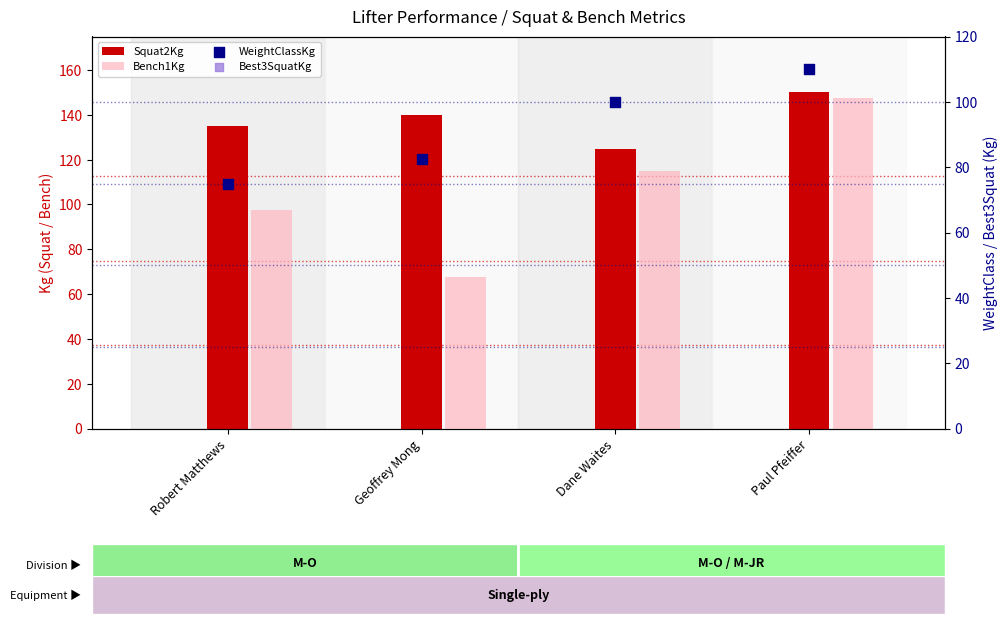

Which series reaches the maximum Y coordinate?

Best3SquatKg